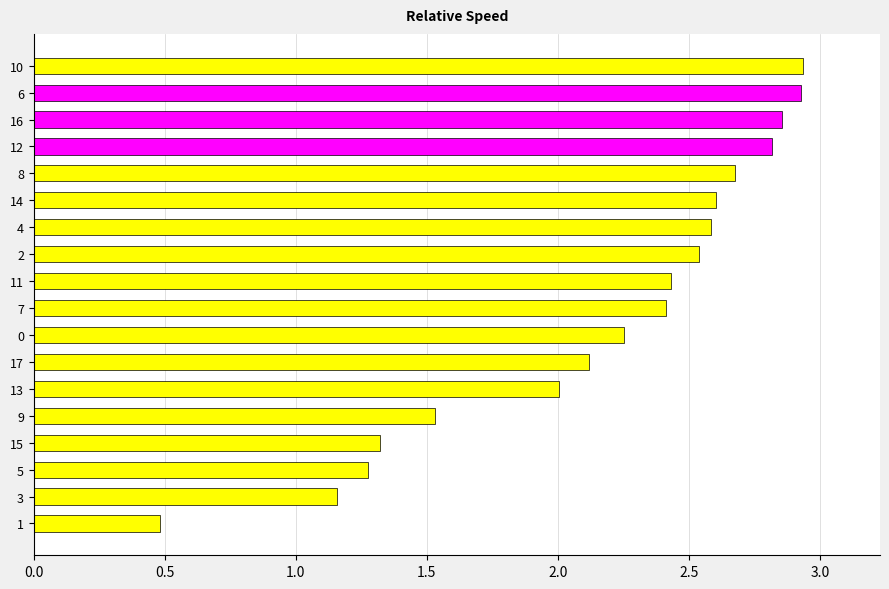

What is the label of the 7th bar from the bottom?

17